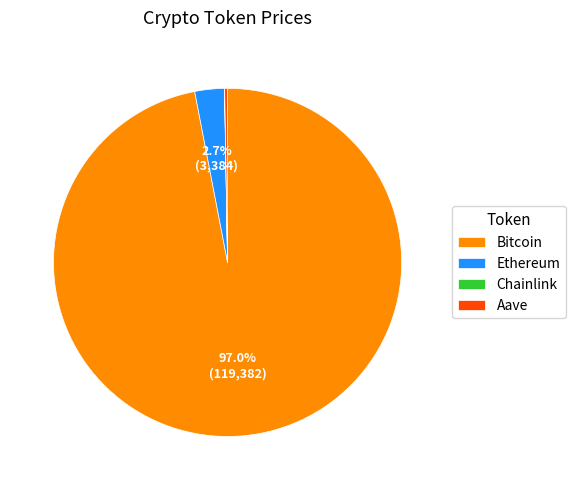

Does Bitcoin account for over 50% of the chart?

Yes